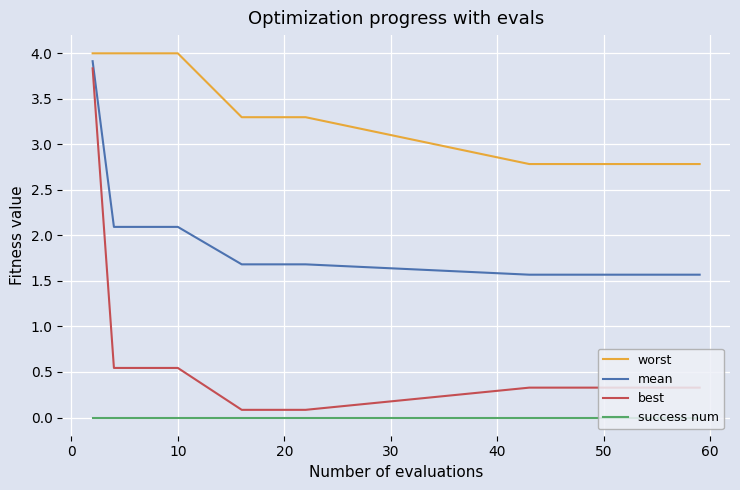

True or false: mean and best cross at least once.

False